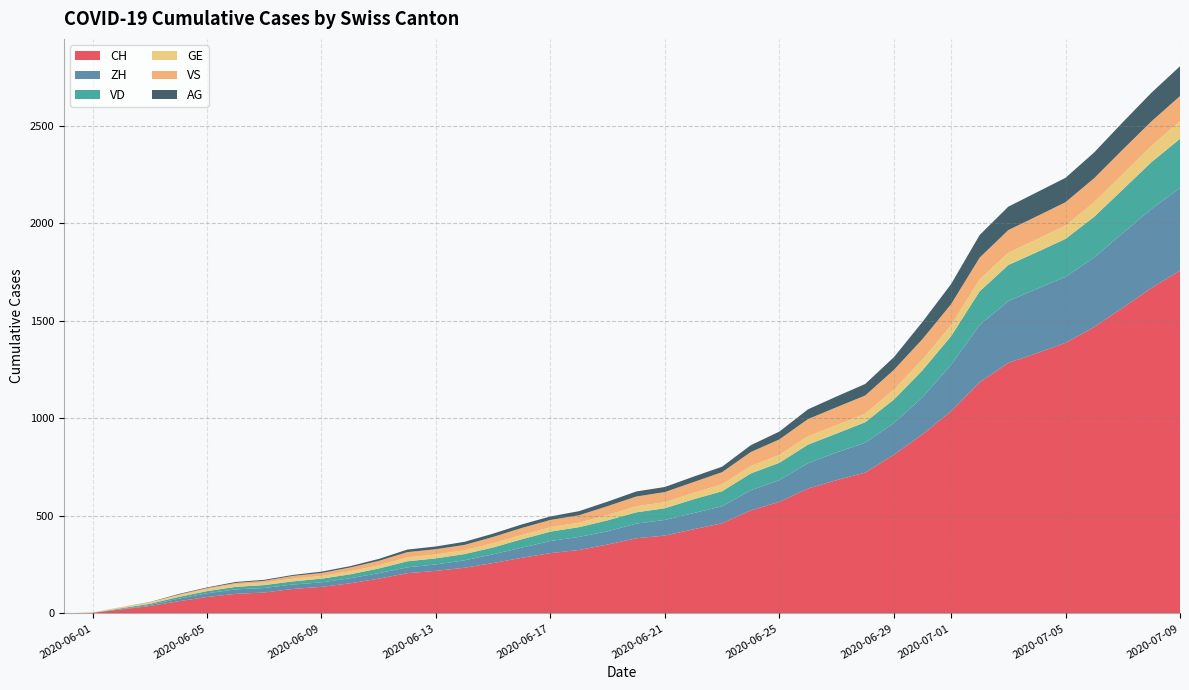

Reading left to right, list all the values displayed in this chart.

CH: 0=0	1=3	2=20	3=38	4=62	5=84	6=100	7=107	8=125	9=136	10=154	11=178	12=206	13=218	14=234	15=258	16=285	17=309	18=325	19=353	20=385	21=399	22=431	23=462	24=528	25=572	26=640	27=683	28=722	29=813	30=918	31=1036	32=1185	33=1284	34=1334	35=1387	36=1468	37=1567	38=1668	39=1757
ZH: 0=0	1=0	2=2	3=5	4=13	5=19	6=23	7=23	8=23	9=23	10=26	11=28	12=30	13=33	14=38	15=45	16=52	17=62	18=67	19=68	20=75	21=80	22=83	23=87	24=103	25=111	26=130	27=142	28=153	29=162	30=190	31=238	32=294	33=317	34=330	35=338	36=357	37=382	38=405	39=424
VD: 0=0	1=0	2=4	3=6	4=9	5=11	6=13	7=15	8=16	9=19	10=20	11=24	12=31	13=31	14=32	15=35	16=43	17=48	18=50	19=56	20=58	21=60	22=71	23=77	24=86	25=89	26=95	27=97	28=105	29=121	30=138	31=147	32=172	33=185	34=188	35=195	36=208	37=224	38=240	39=252
GE: 0=0	1=1	2=4	3=6	4=8	5=10	6=13	7=13	8=14	9=14	10=16	11=16	12=20	13=20	14=20	15=22	16=22	17=23	18=23	19=27	20=31	21=31	22=32	23=36	24=38	25=40	26=43	27=43	28=44	29=51	30=55	31=56	32=61	33=63	34=66	35=68	36=75	37=79	38=83	39=91
VS: 0=0	1=1	2=2	3=2	4=4	5=6	6=7	7=9	8=14	9=15	10=19	11=23	12=27	13=27	14=27	15=32	16=36	17=37	18=38	19=46	20=50	21=52	22=56	23=62	24=72	25=80	26=88	27=92	28=93	29=101	30=105	31=108	32=112	33=116	34=118	35=120	36=123	37=126	38=126	39=128
AG: 0=0	1=0	2=0	3=1	4=3	5=3	6=5	7=5	8=5	9=7	10=7	11=10	12=13	13=14	14=16	15=17	16=18	17=18	18=21	19=23	20=26	21=26	22=28	23=28	24=35	25=40	26=50	27=55	28=59	29=65	30=88	31=103	32=116	33=120	34=123	35=125	36=132	37=140	38=147	39=153